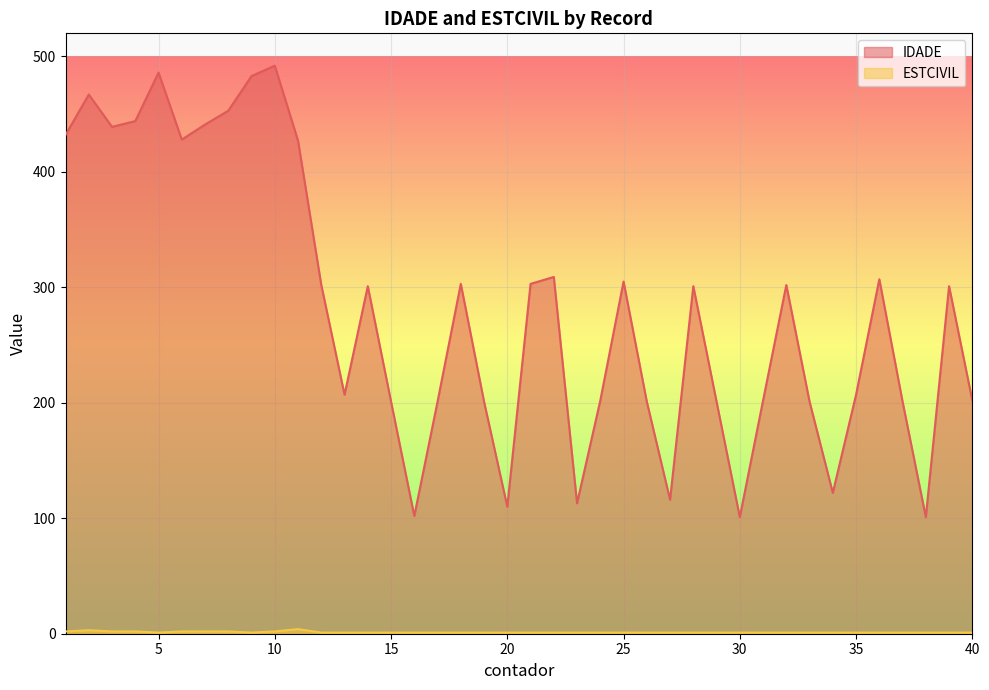

What is the total value across all series at 38?

102